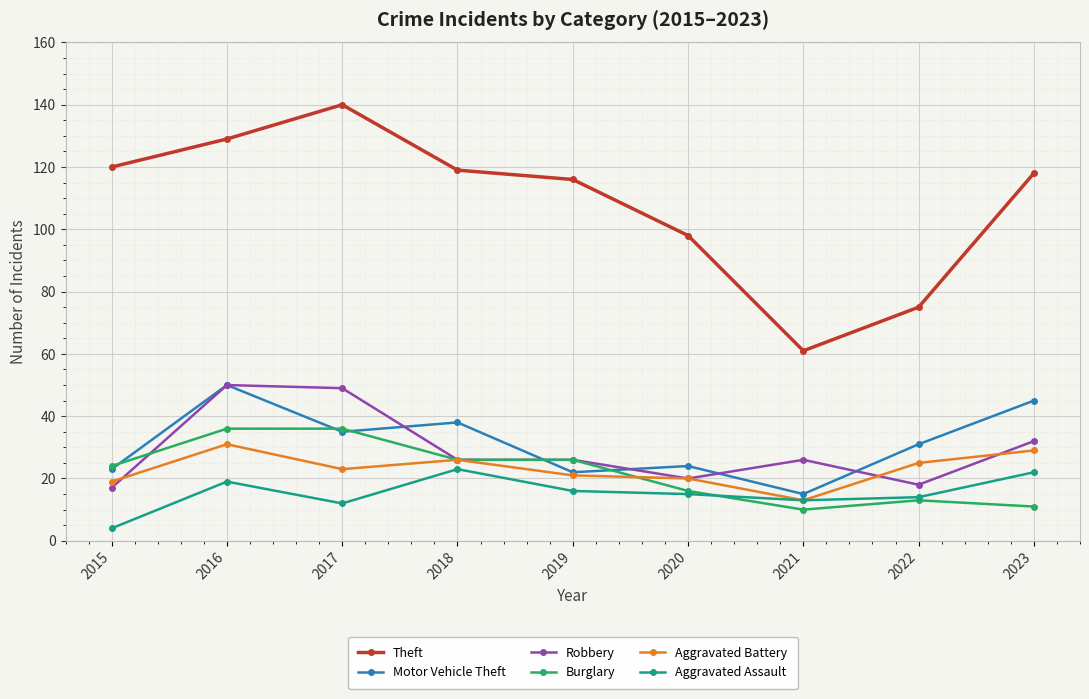

What is the sum of all Aggravated Battery values?

207